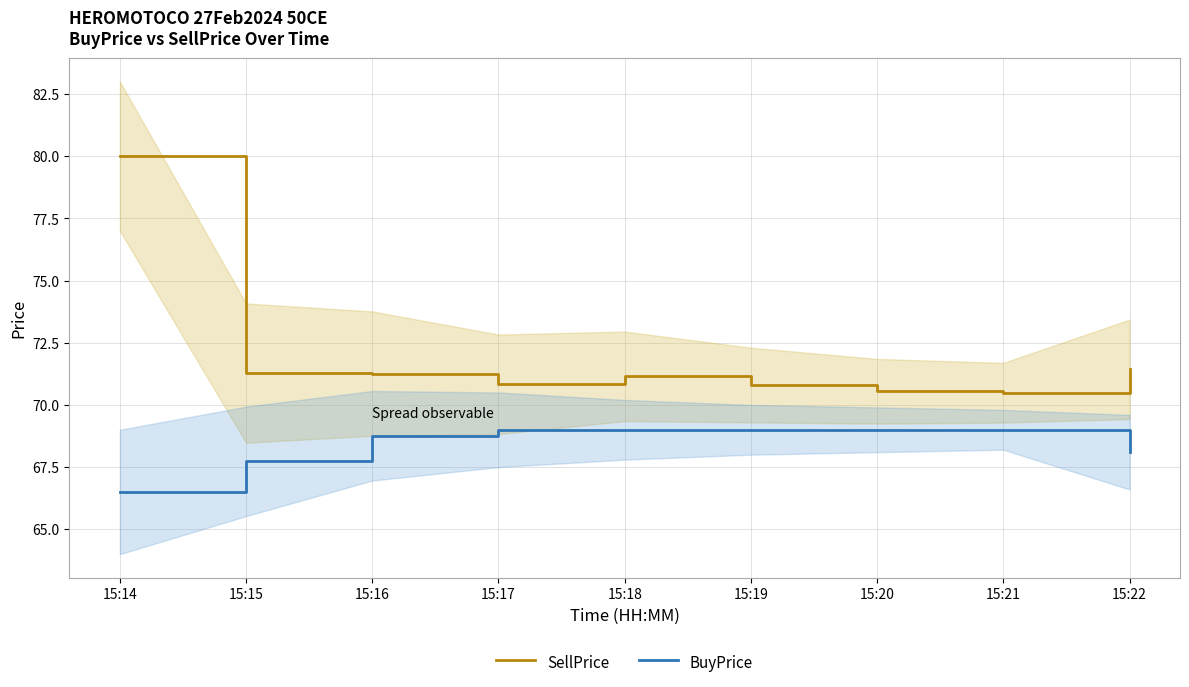

How many data points does each series have?

9